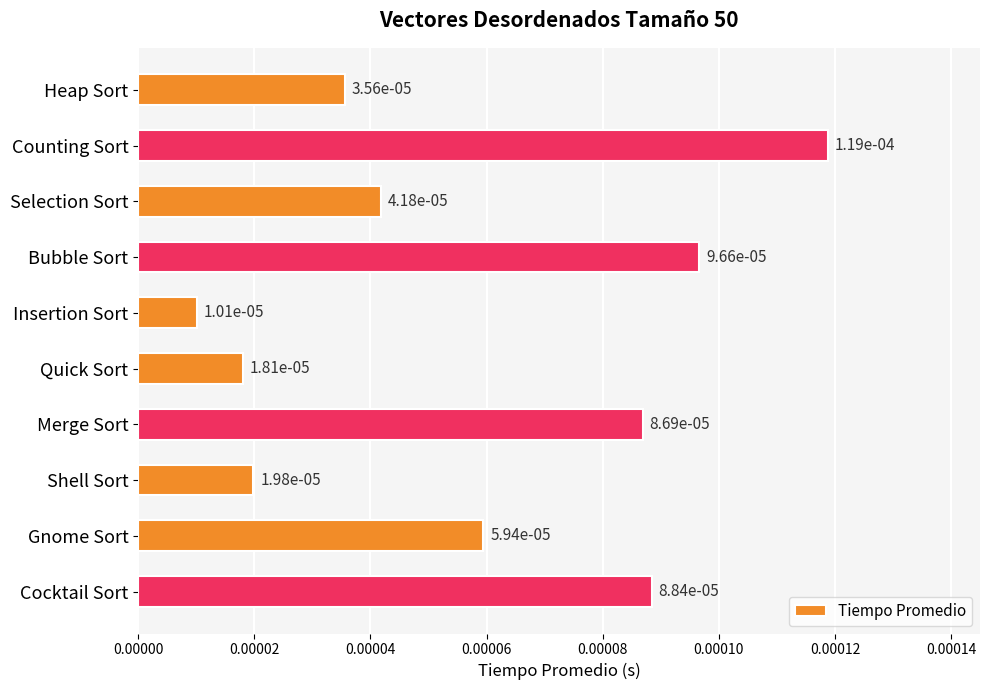

What is the label of the 7th bar from the top?

Merge Sort